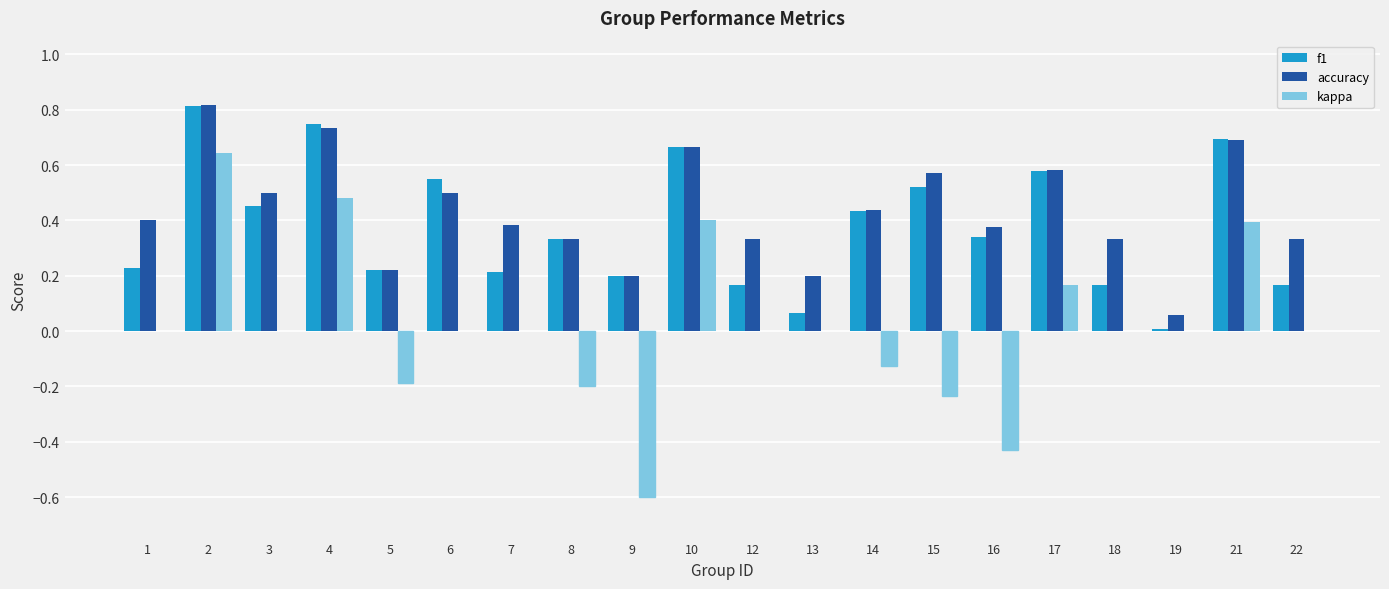

Is it true that f1 equals 0.3 at 22?

False